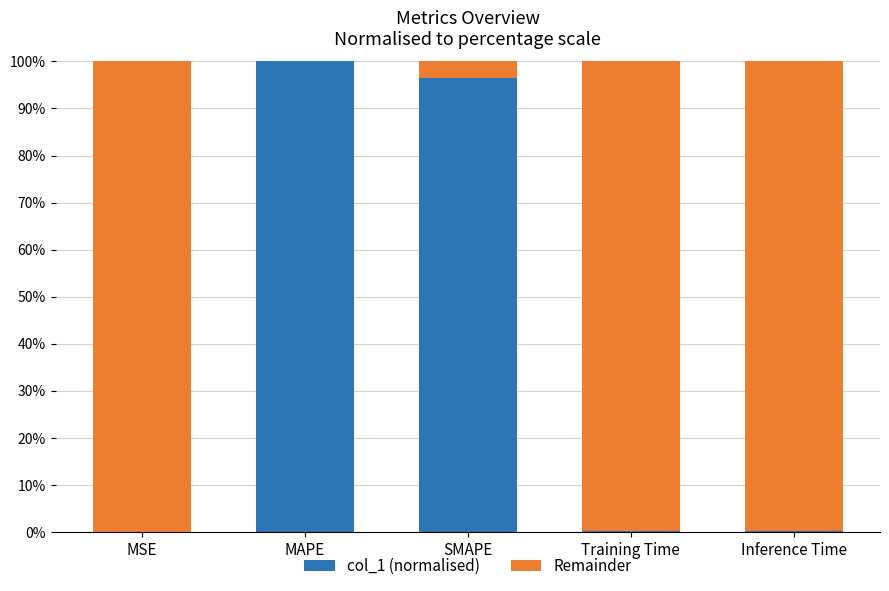

True or false: col_1 (normalised) has a value of 100.0 at MAPE.

True